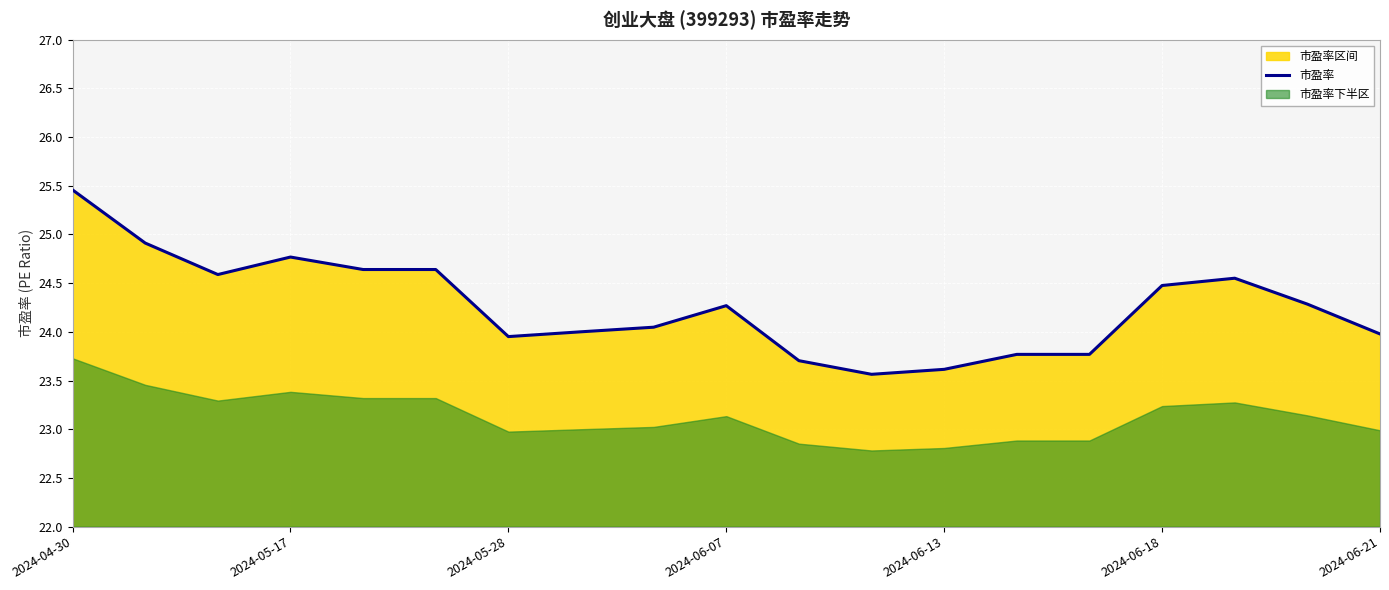

How many data points are above 24?

12